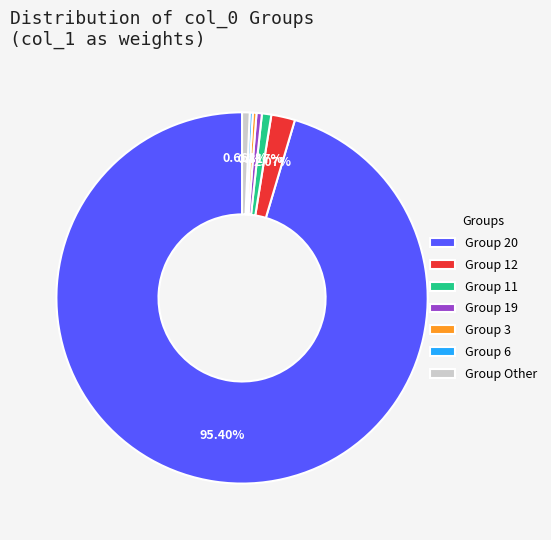

Is there a majority slice in this chart?

Yes